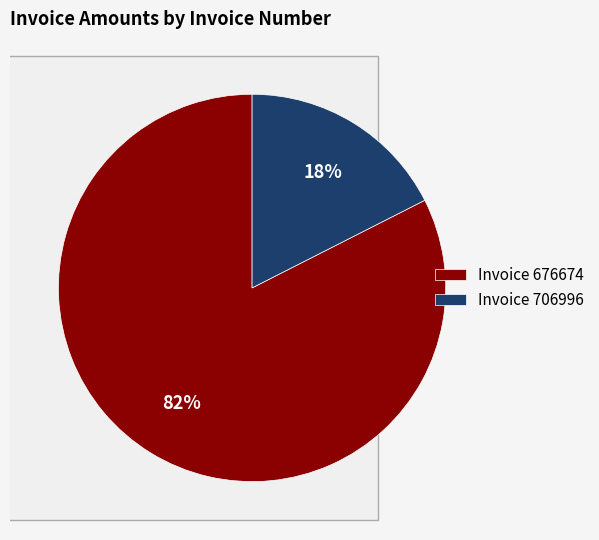

Is 676674 the majority of the pie?

Yes